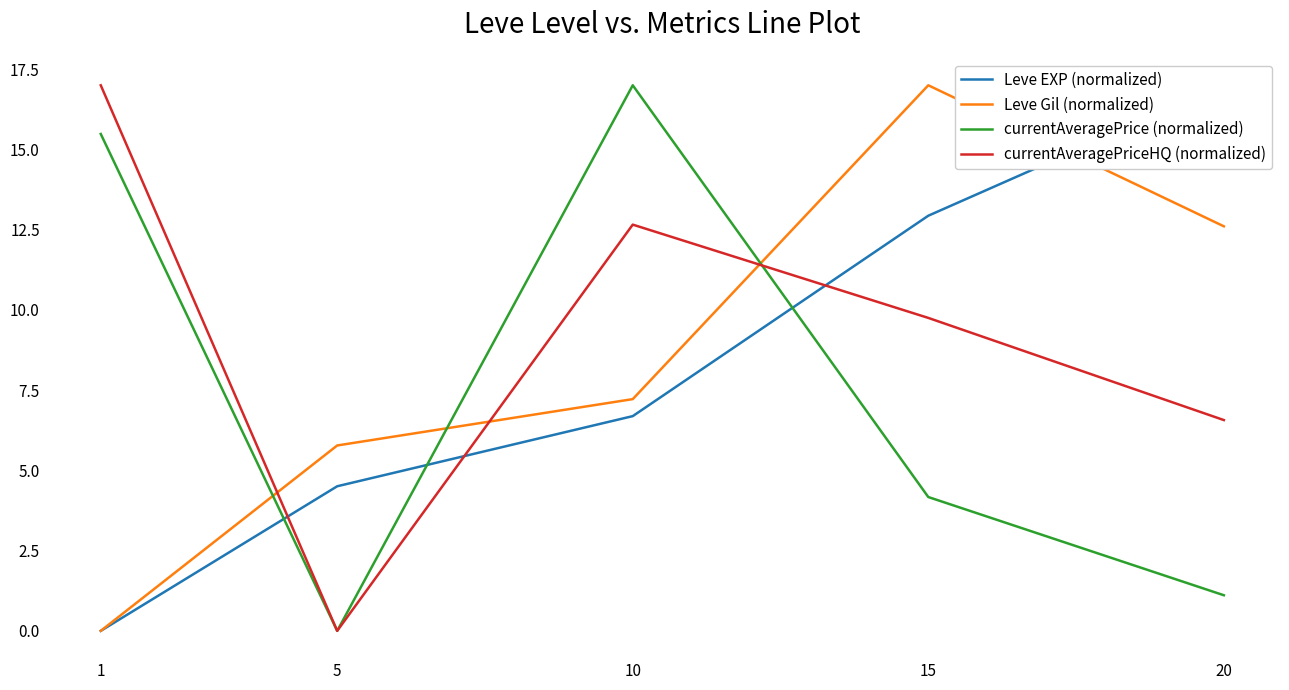

What is the sum of all Leve EXP (normalized) values?

41.1